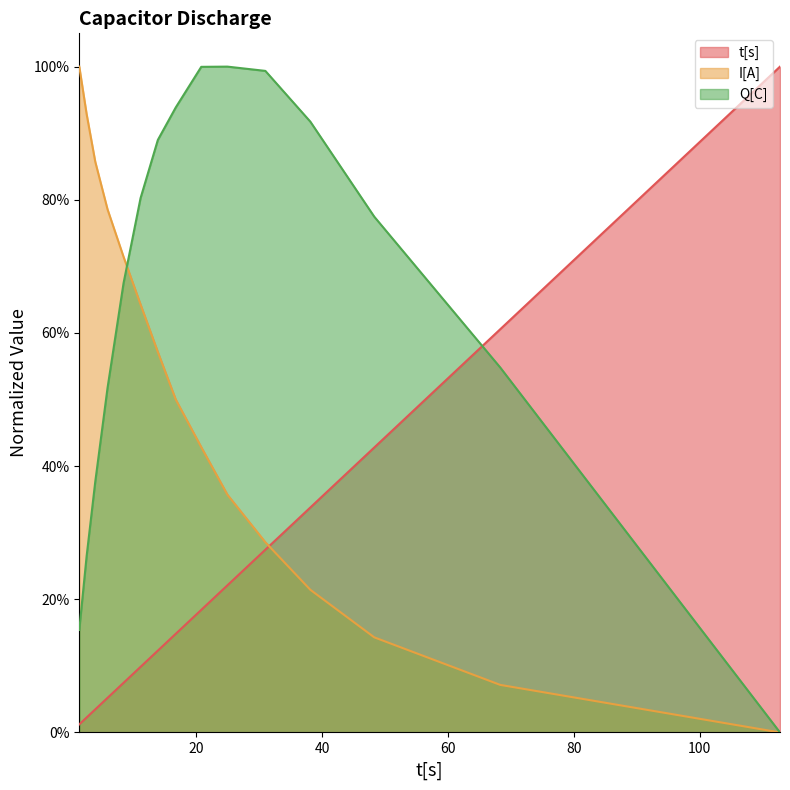

How many data points does each series have?

15